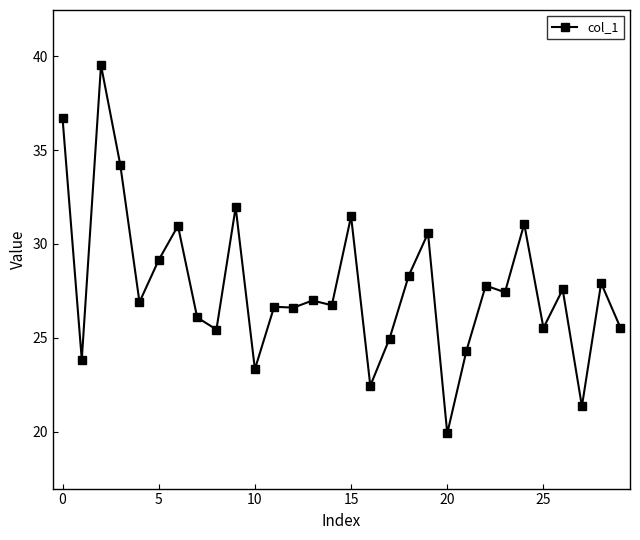

What is the difference between the second highest and second lowest values?

15.4